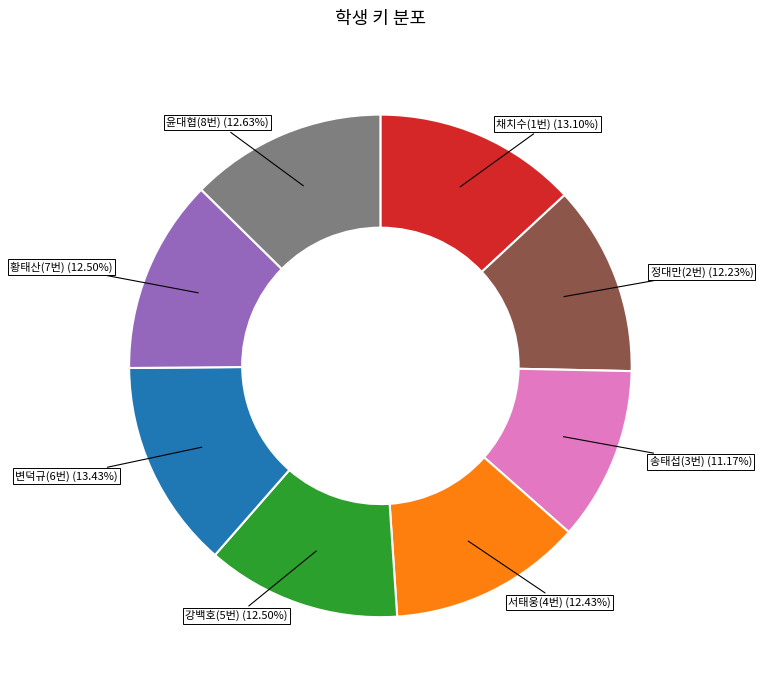

Is there any slice that represents more than half of the pie?

No